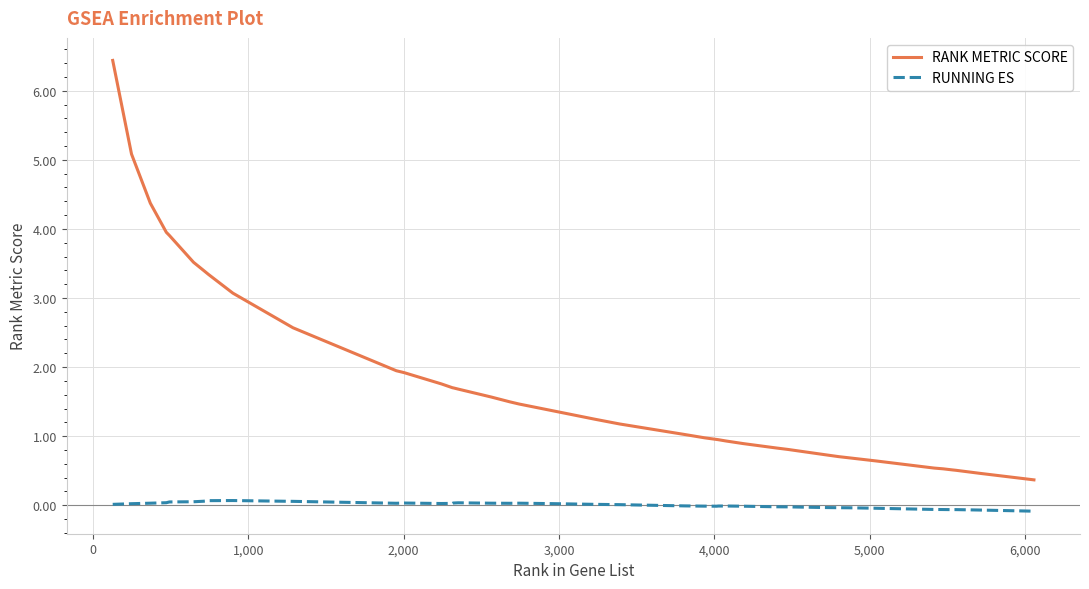

Does the chart display data point markers on the line(s)?

No